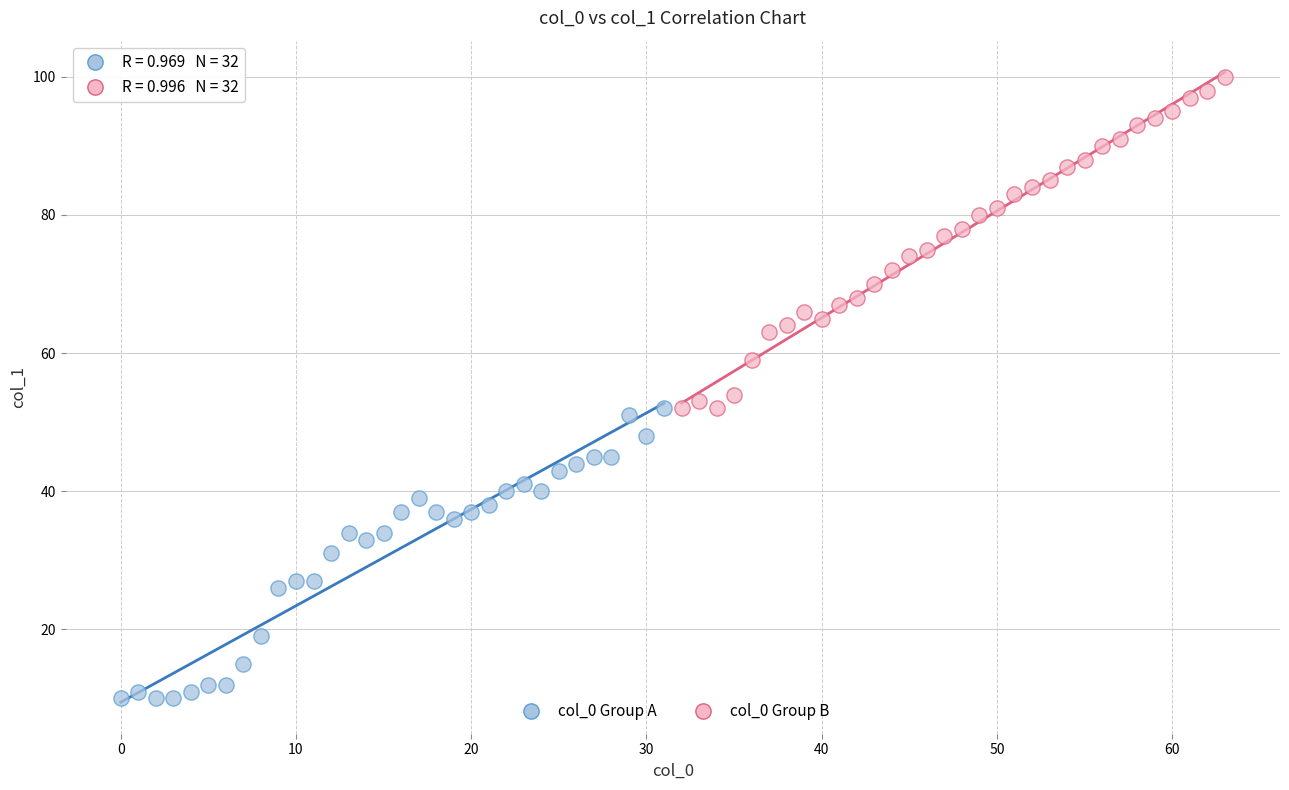

Which series has the largest Y range (max minus min)?

col_0 Group B